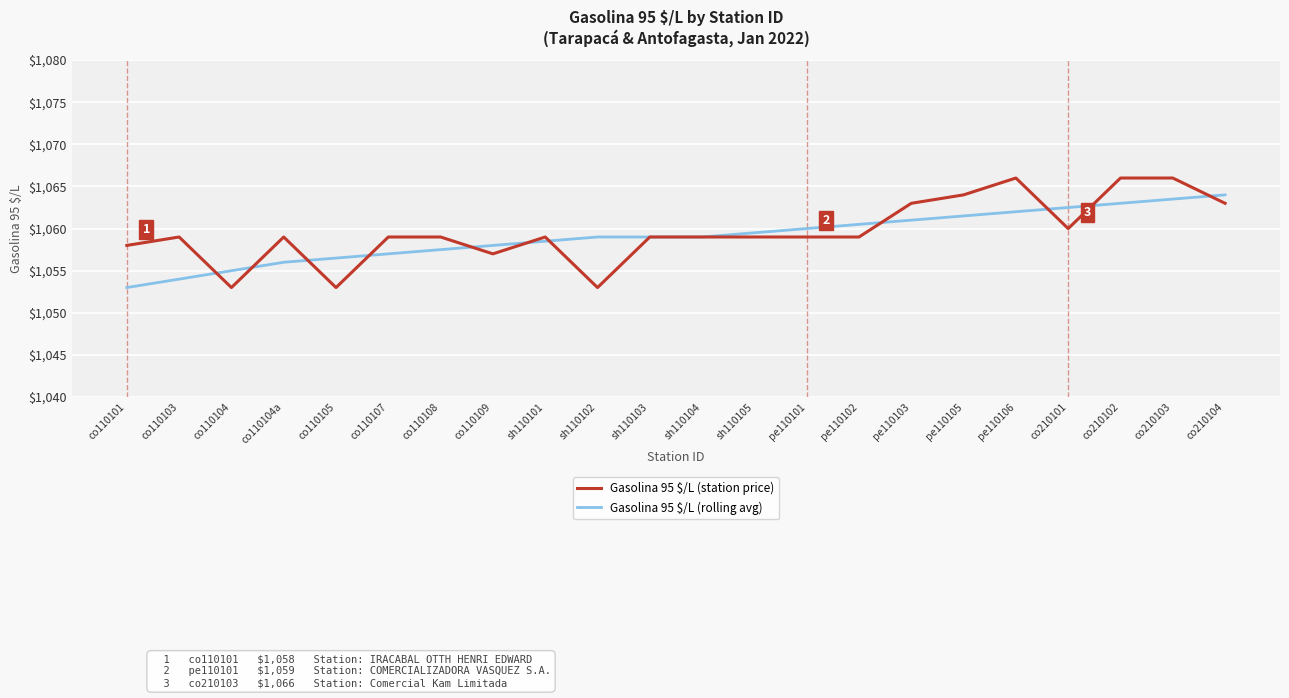

Where is the first local minimum for Gasolina 95 $/L (station price)?

co110104